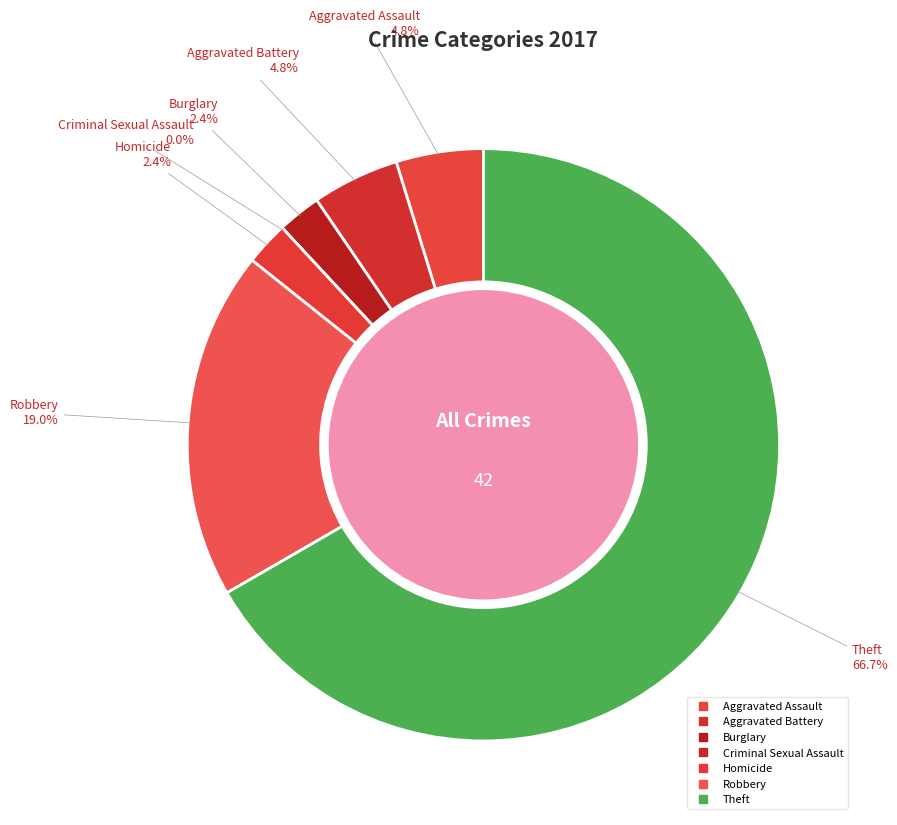

Rank the categories by value from lowest to highest.

Criminal Sexual Assault, Burglary, Homicide, Aggravated Assault, Aggravated Battery, Robbery, Theft